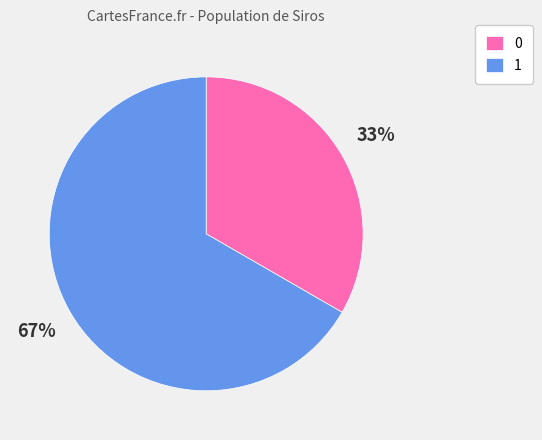

True or false: 0 accounts for 33% of the total.

True